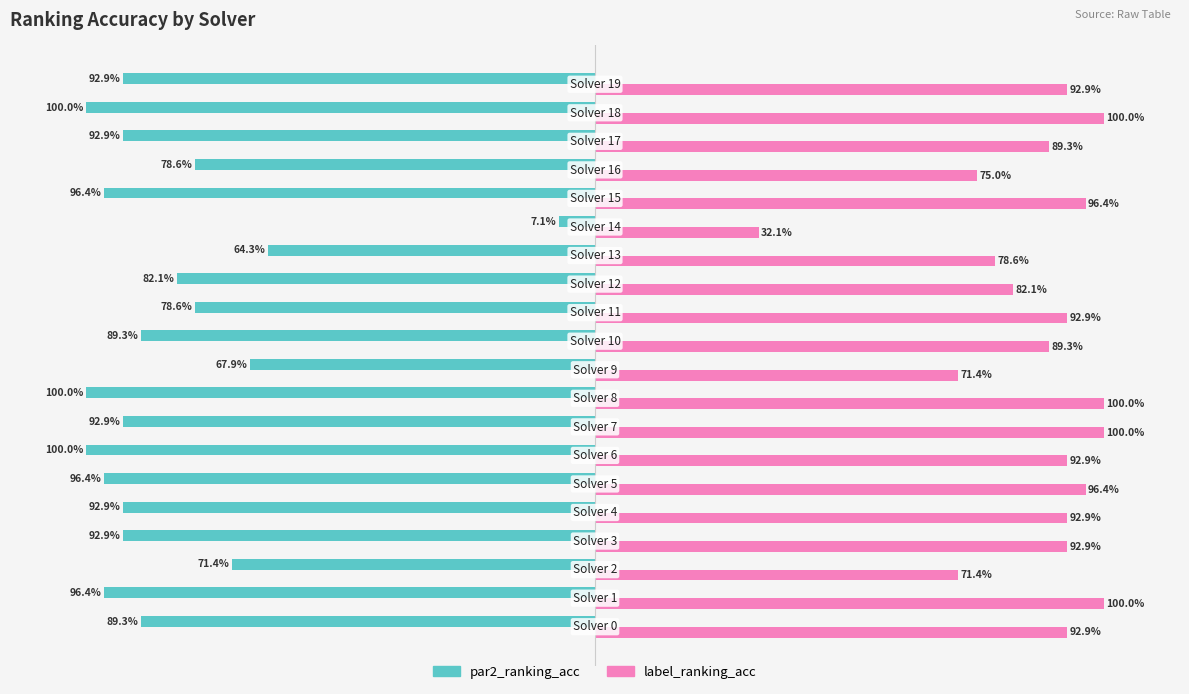

List the series in order of their overall mean, lowest first.

par2_ranking_acc, label_ranking_acc